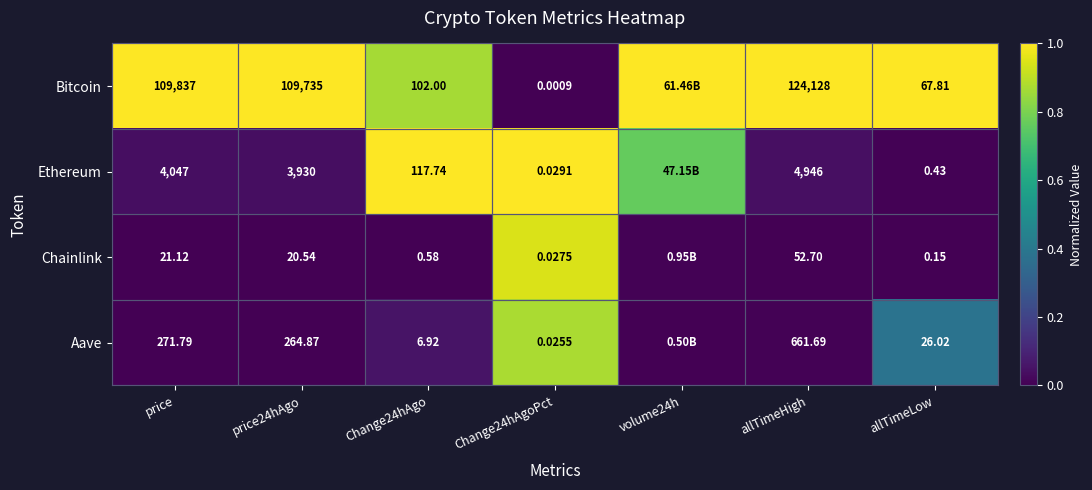

Is the value of Ethereum at price24hAgo greater than the value of Chainlink at allTimeLow?

Yes